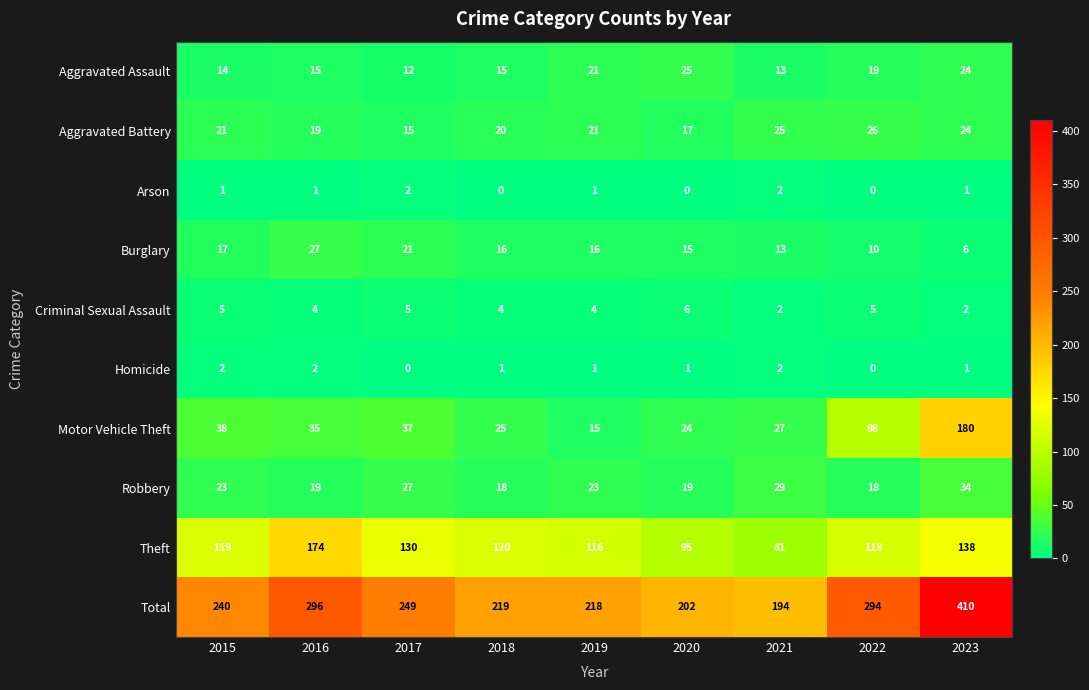

Is it true that Motor Vehicle Theft equals 172 at 2022?

False